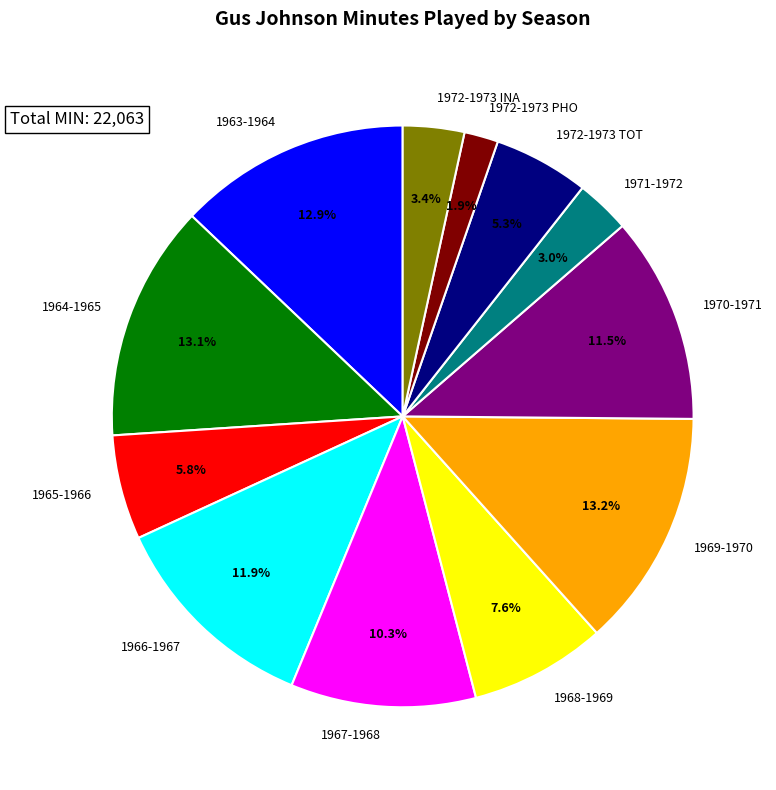

Is 1972-1973 INA the majority of the pie?

No